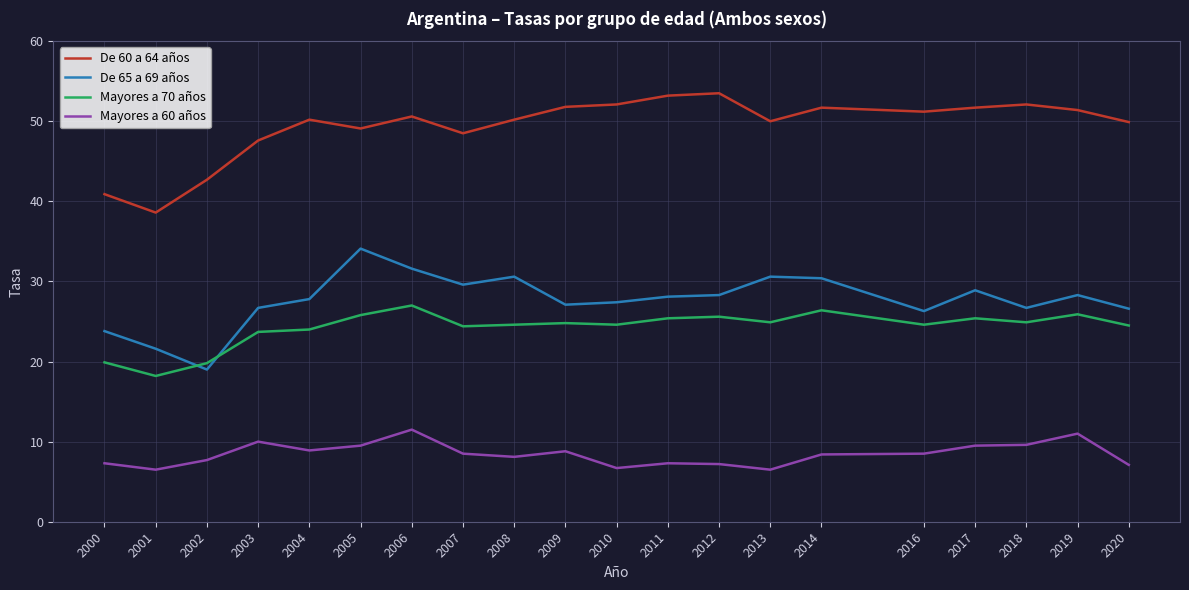

What is the average value of the De 60 a 64 años series?

49.4